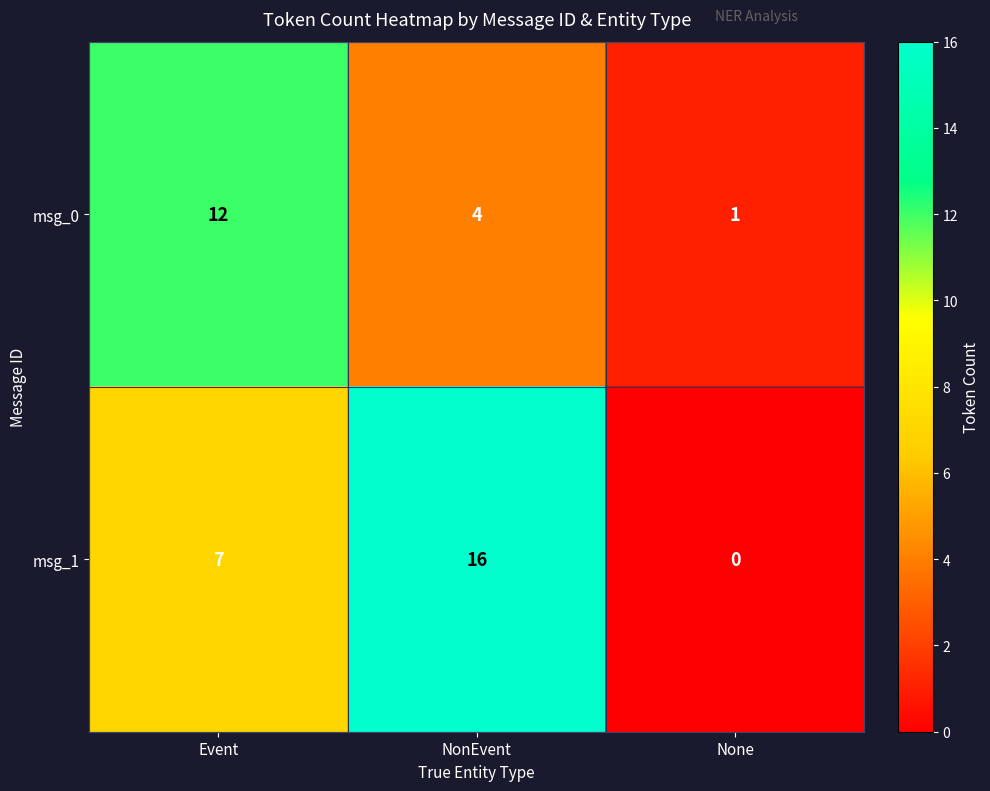

How many categories are shown in the chart?

3